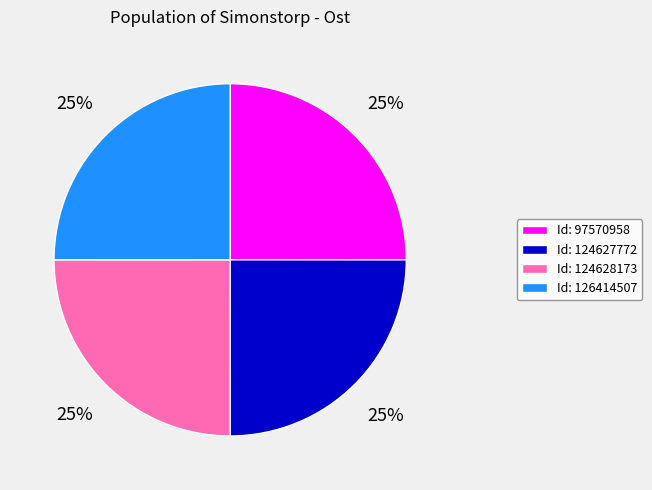

True or false: Id: 124627772 accounts for 31% of the total.

False